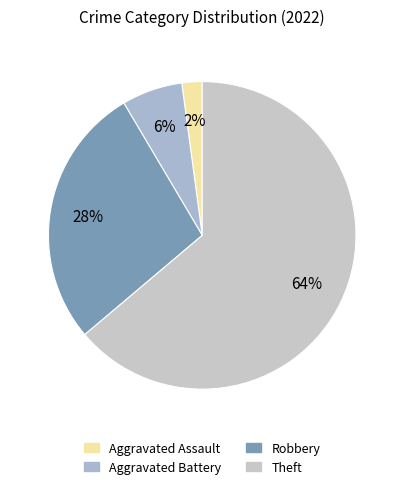

Which category has the smallest portion of the pie?

Aggravated Assault